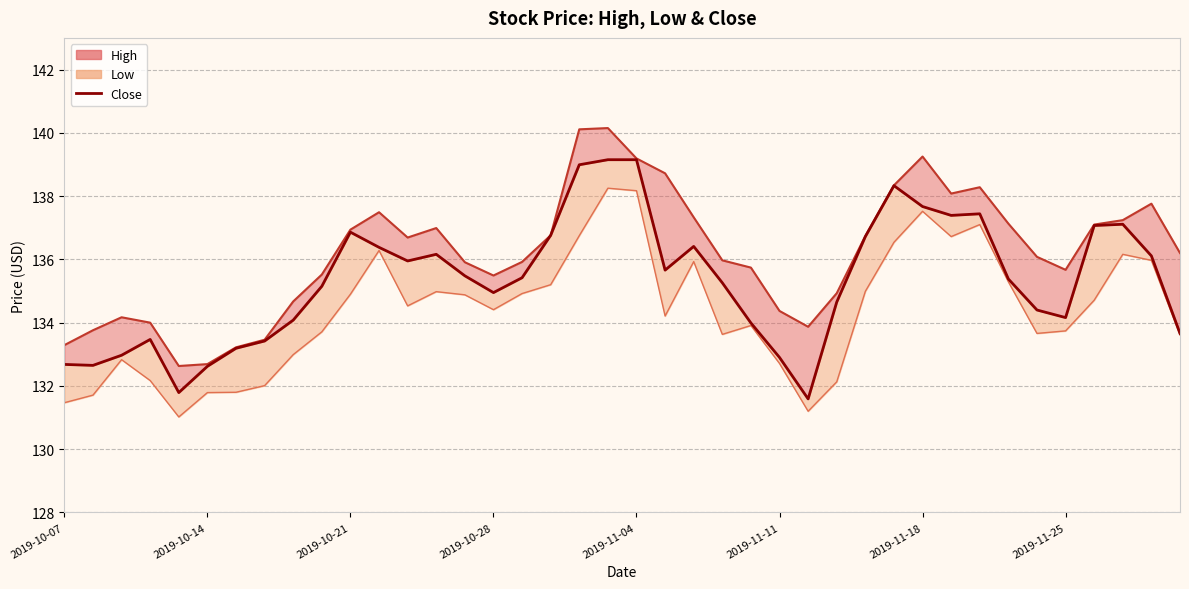

Does the chart have visible grid lines?

Yes